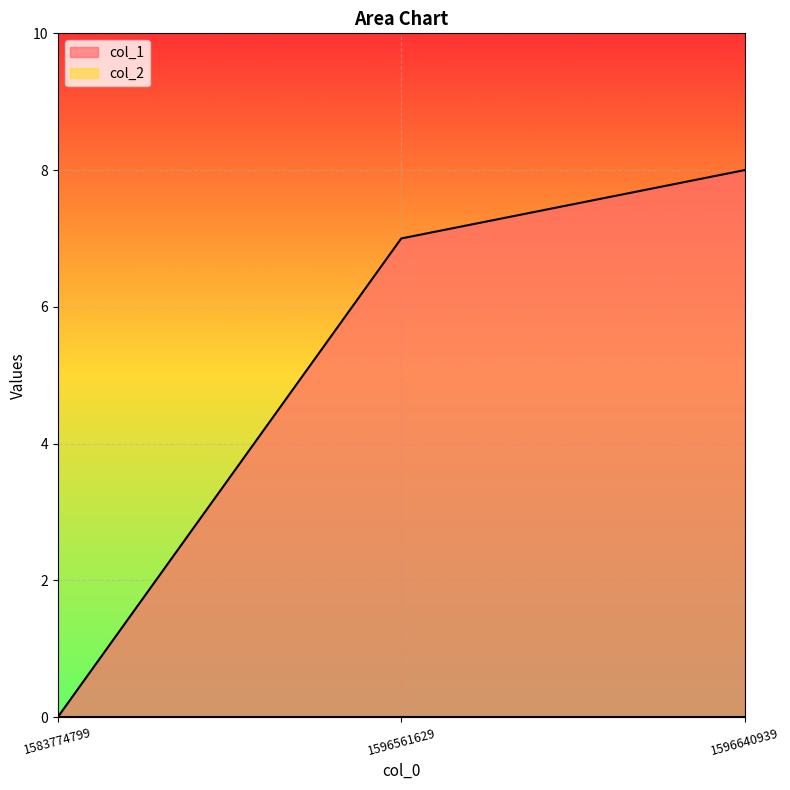

Where does the data first go above 7?

1596640939